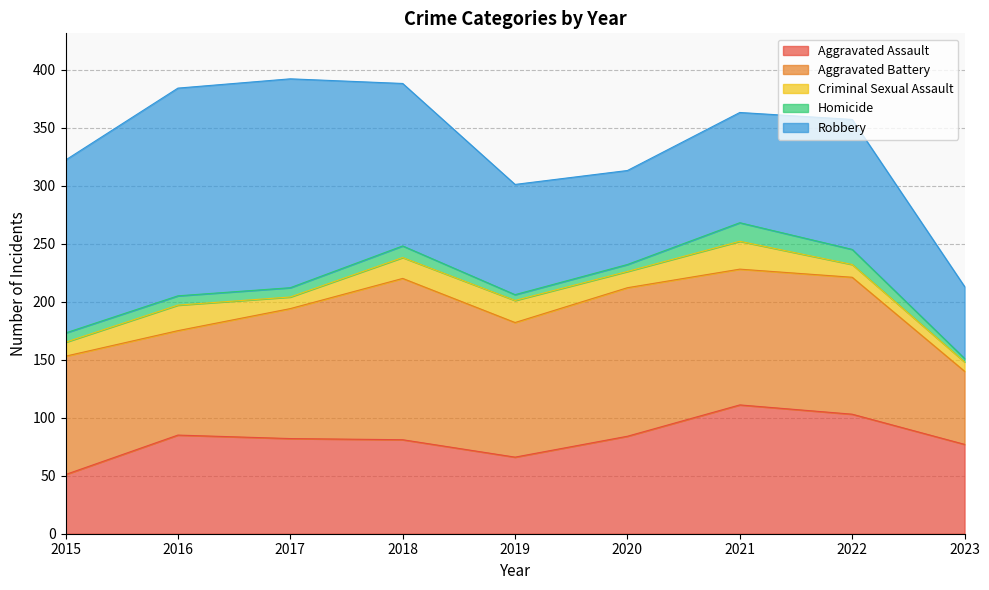

What is the smallest value displayed?

3